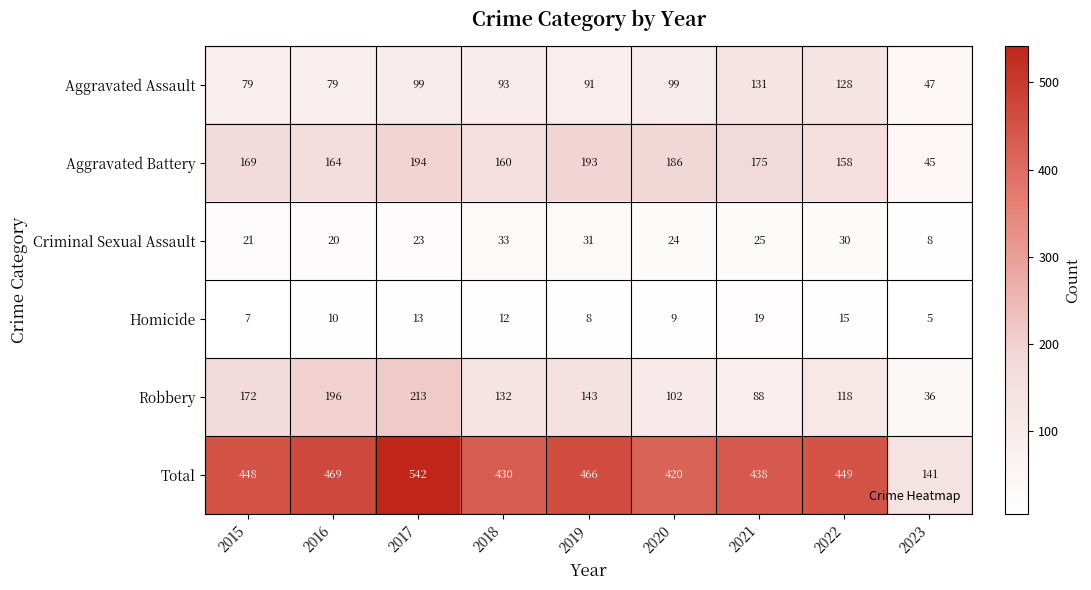

What is the total value across all series at 2020?

840